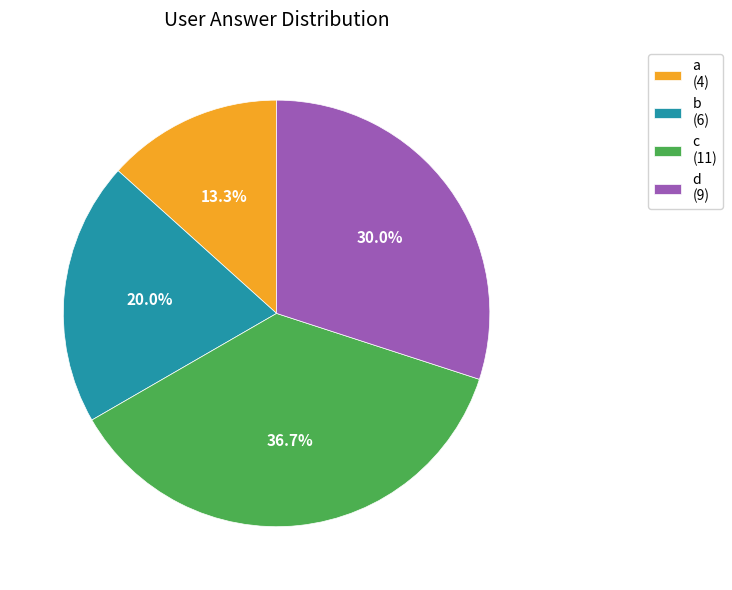

Rank the categories by value from lowest to highest.

a, b, d, c